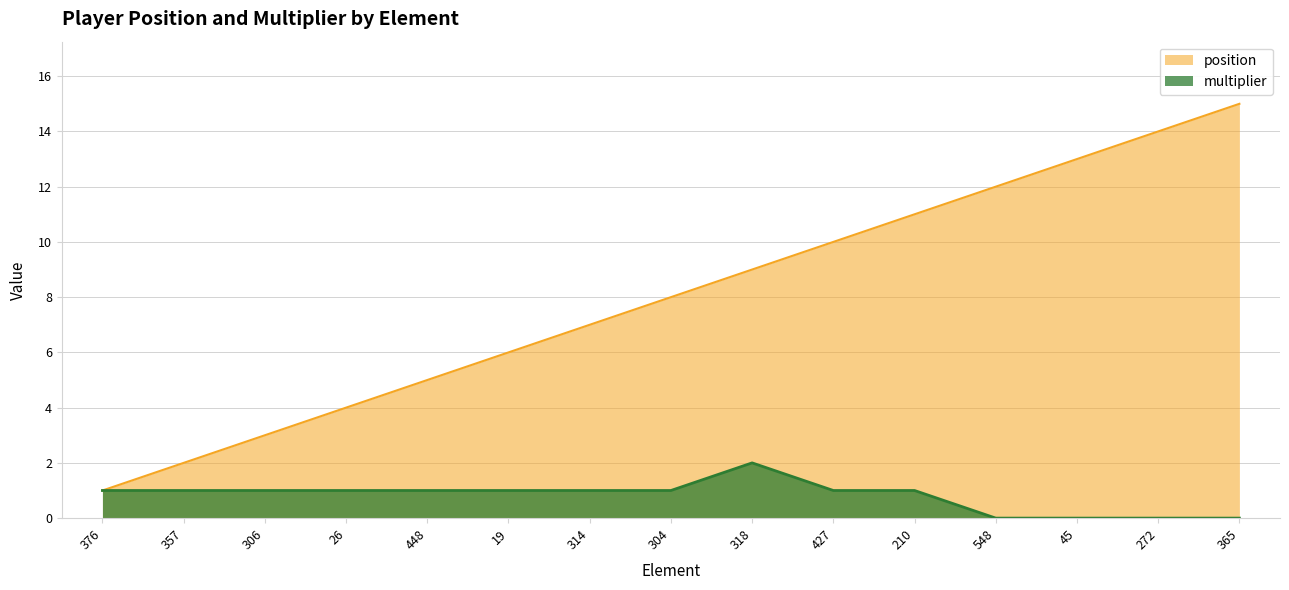

How many lines are shown in the chart?

2